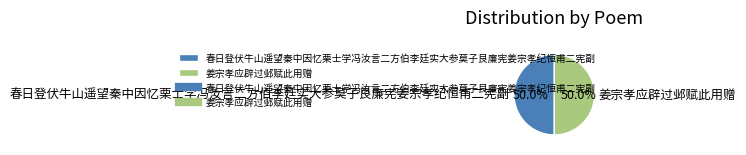

To the nearest percent, what is the combined percentage of 姜宗孝应辟过邺赋此用赠 and 春日登伏牛山遥望秦中因忆栗士学冯汝言二方伯李廷实大参莫子艮廉宪姜宗孝纪恒甫二宪副?

100%